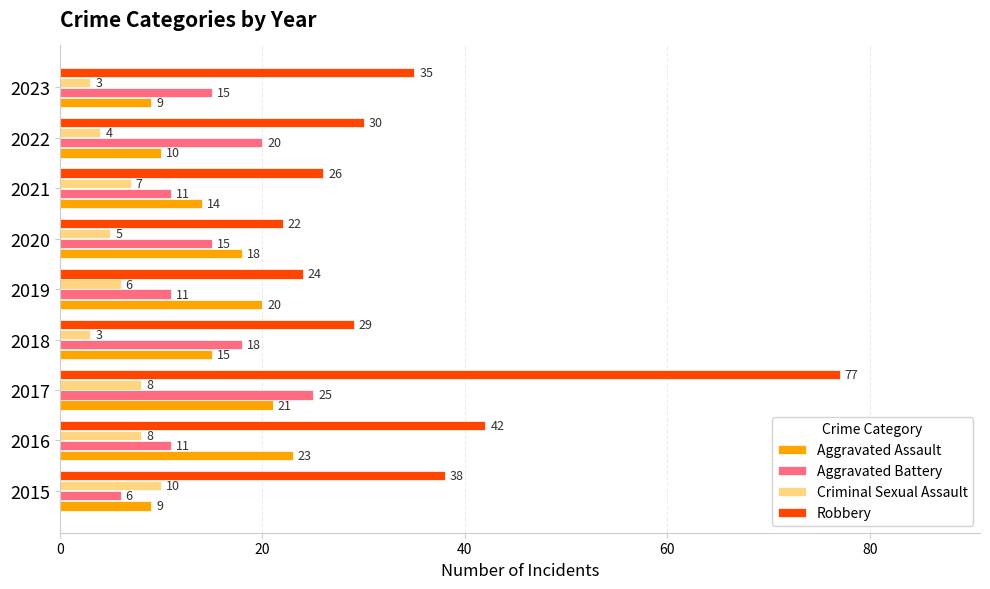

What is the sum of all Robbery values?

323